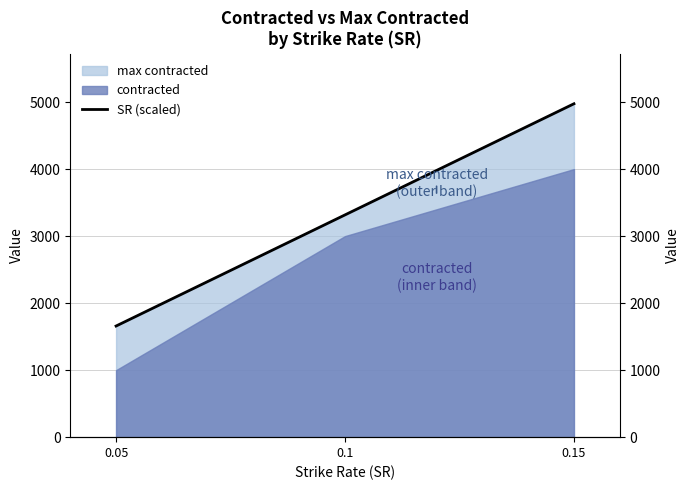

At which label does the data first exceed 3316?

0.1